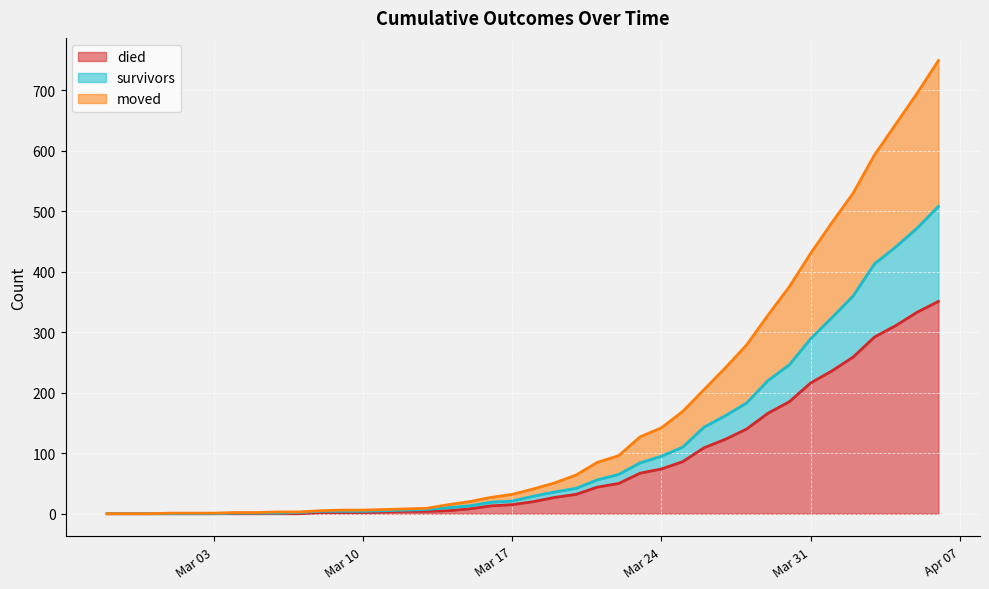

How many data points does each series have?

40